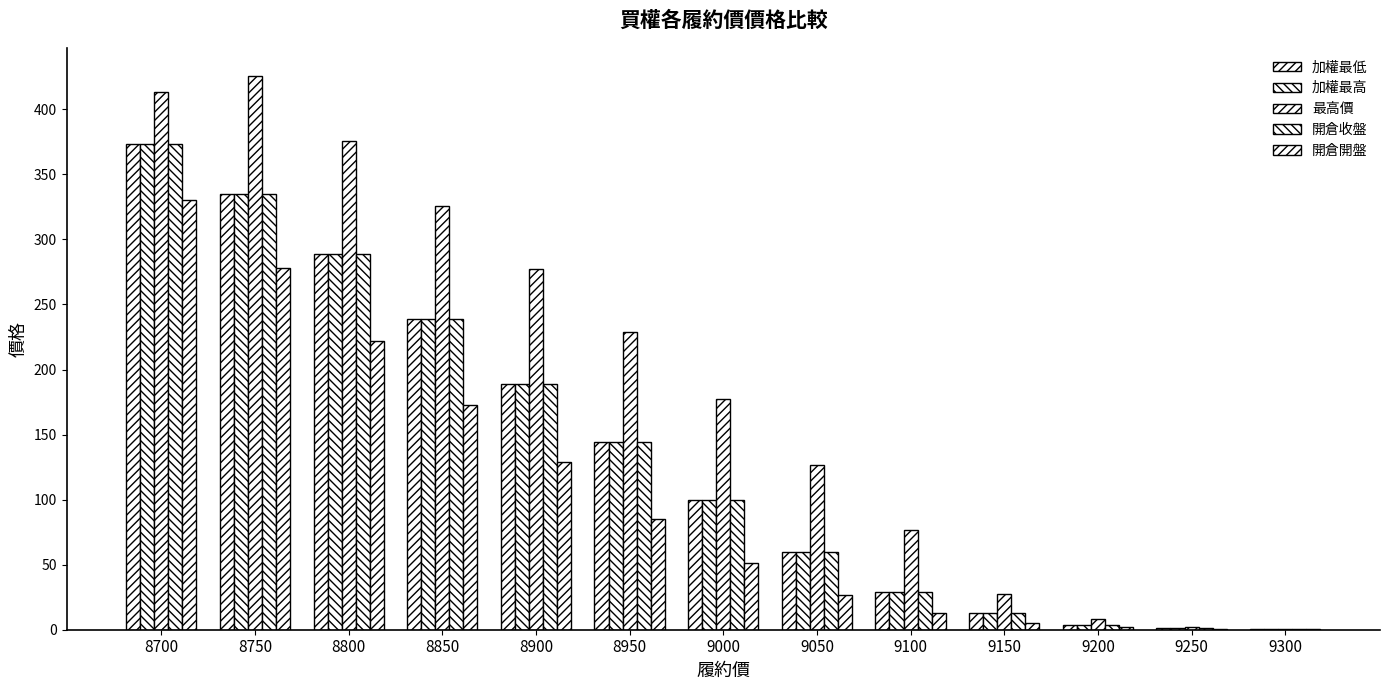

Reading right to left, transcribe all the data shown in this chart.

加權最低: 0.5	1.2	3.8	12.5	29.0	60.0	100.0	144.0	189.0	239.0	289.0	335.0	373.0
加權最高: 0.5	1.2	3.8	12.5	29.0	60.0	100.0	144.0	189.0	239.0	289.0	335.0	373.0
最高價: 0.7	2.2	8.5	27.5	77.0	127.0	177.0	229.0	277.0	326.0	376.0	426.0	413.0
開倉收盤: 0.5	1.2	3.8	12.5	29.0	60.0	100.0	144.0	189.0	239.0	289.0	335.0	373.0
開倉開盤: 0.6	0.8	2.4	5.0	12.5	27.0	51.0	85.0	129.0	173.0	222.0	278.0	330.0